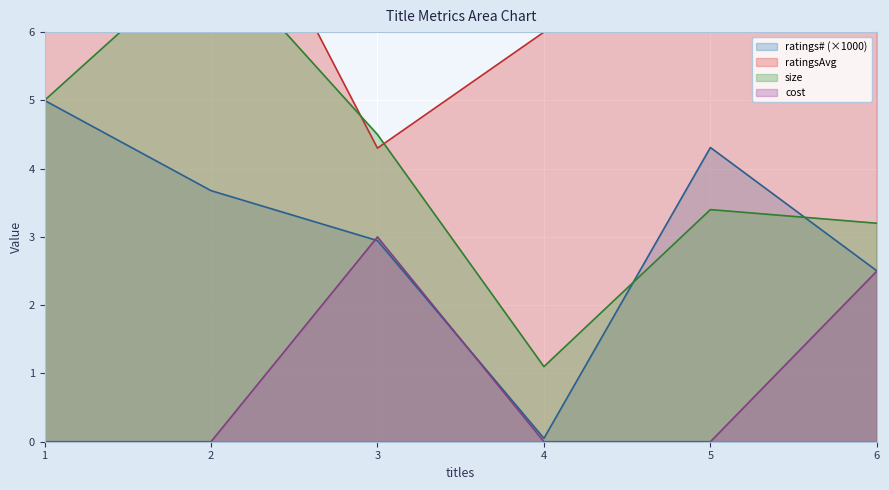

What is the lowest value of the size series?

1.1